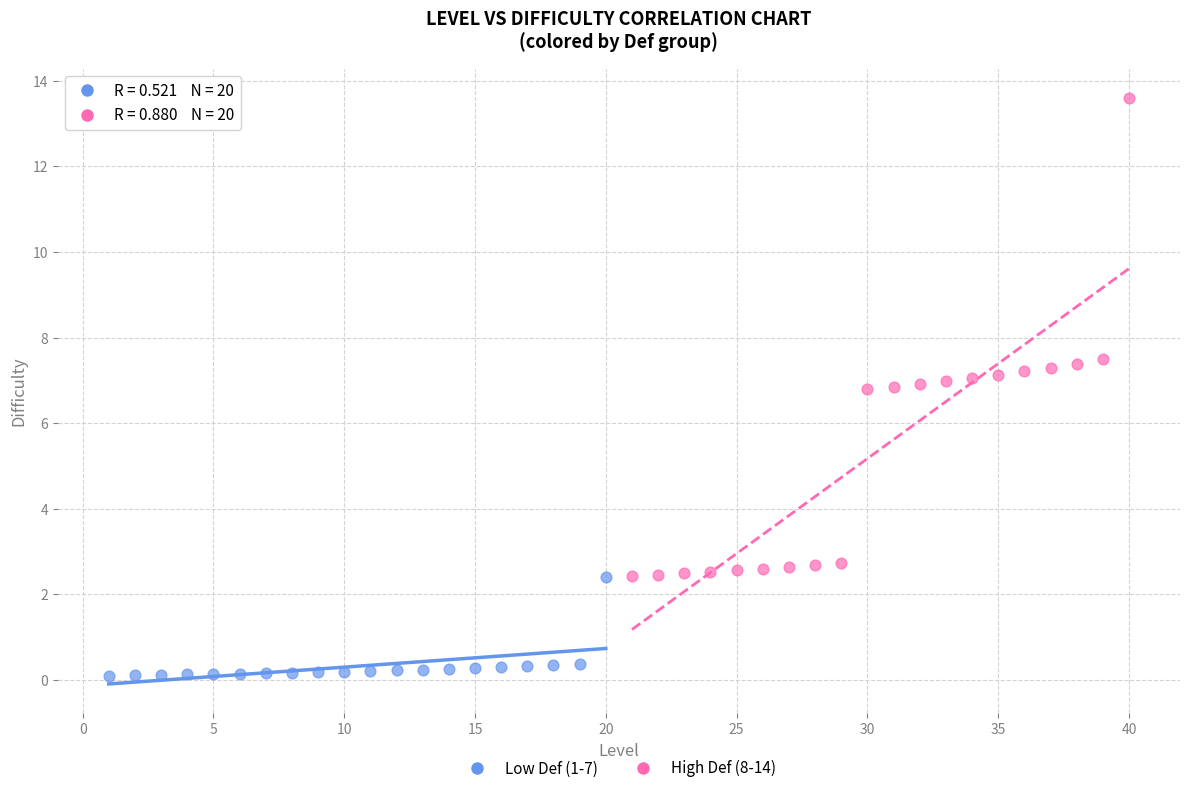

What are all the series names shown in the legend?

Low Def (1-7), High Def (8-14)